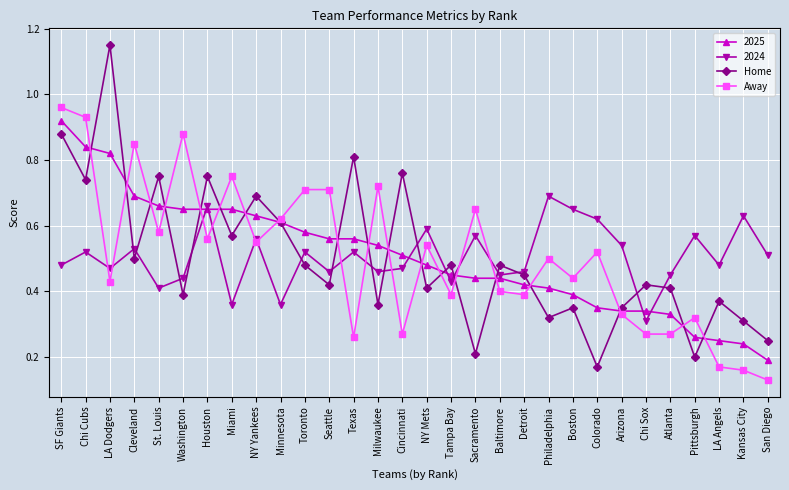

At which category does Away reach its first local valley?

LA Dodgers